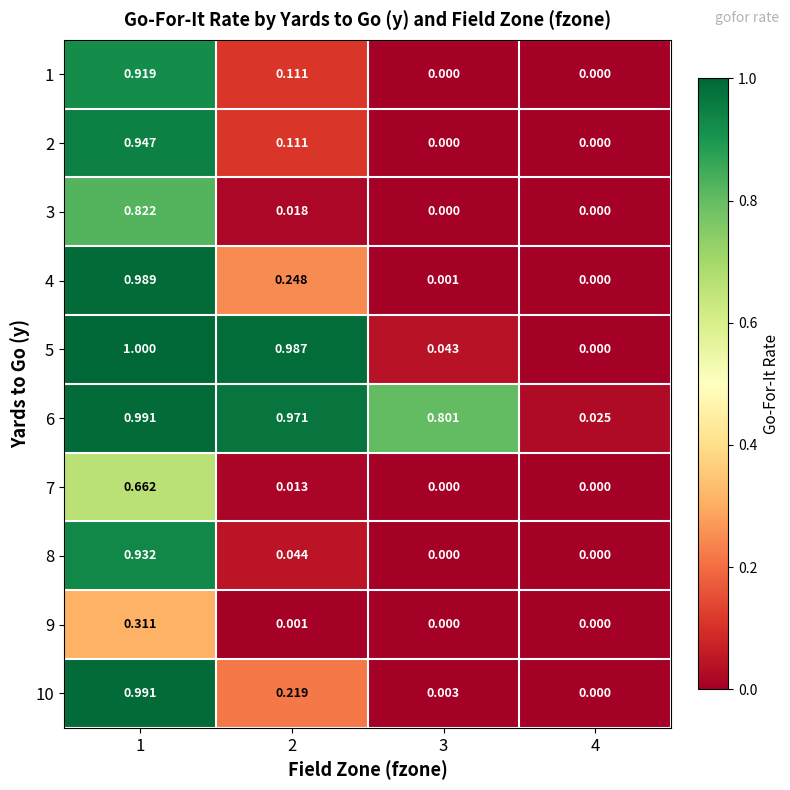

At how many categories does at least one series exceed 0?

4